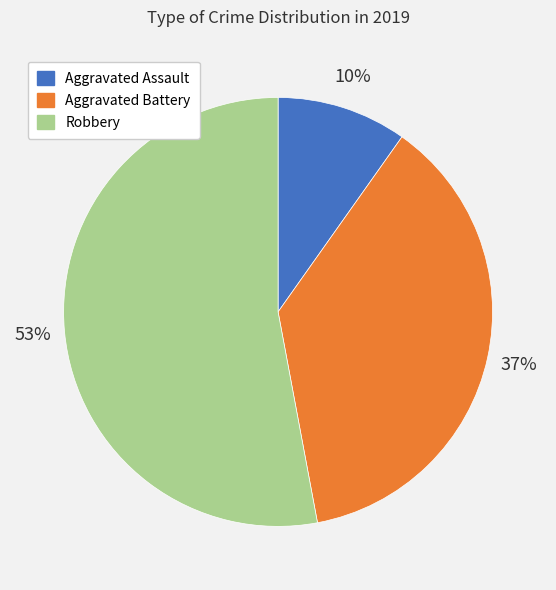

To the nearest percent, what is the difference between the largest and smallest slice percentages?

43%